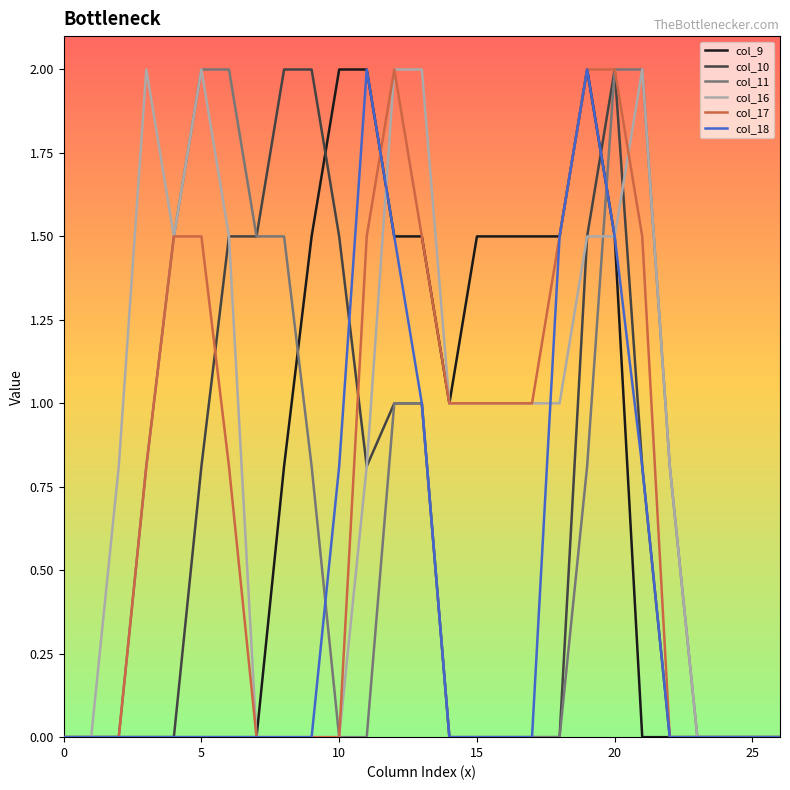

Which series has the largest total across all categories?

col_16